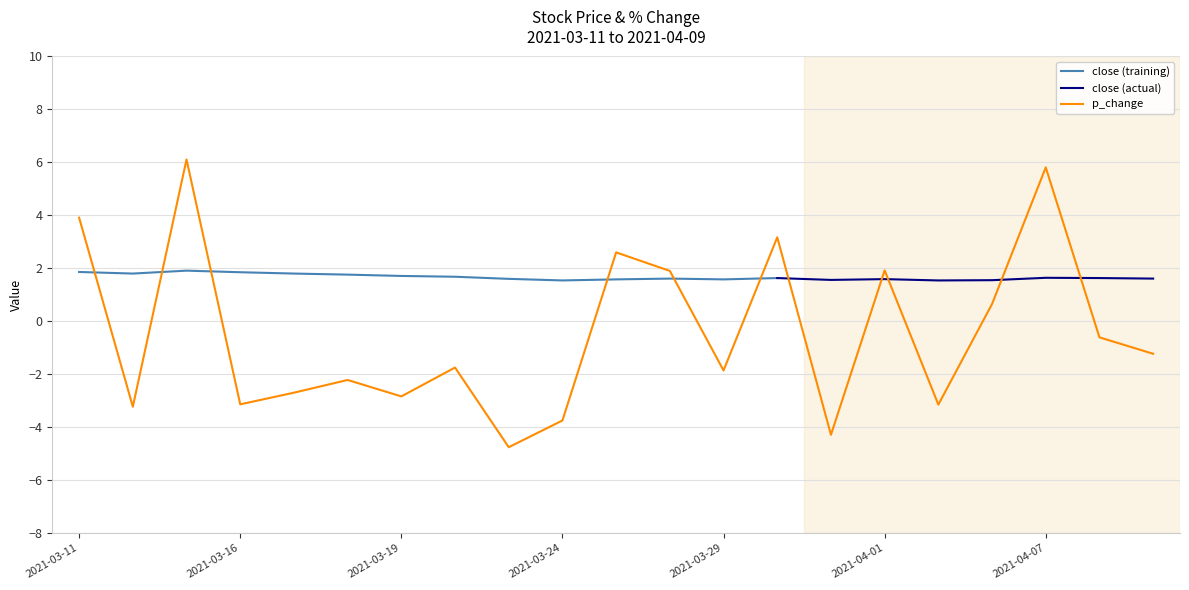

At which category does the chart reach its peak across all series?

2021-03-15